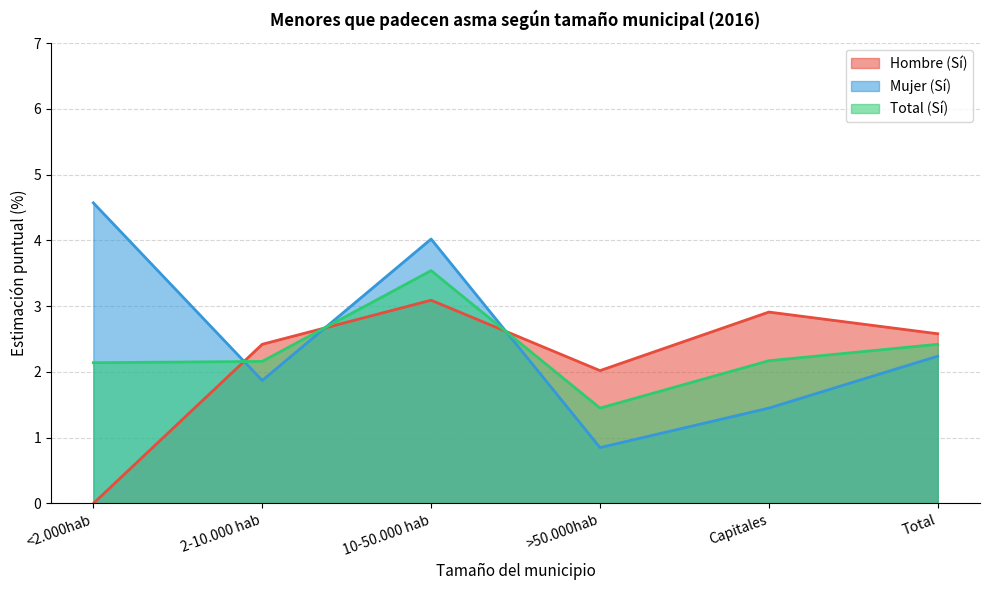

Rank the series by their maximum value, from highest to lowest.

Mujer (Sí), Total (Sí), Hombre (Sí)